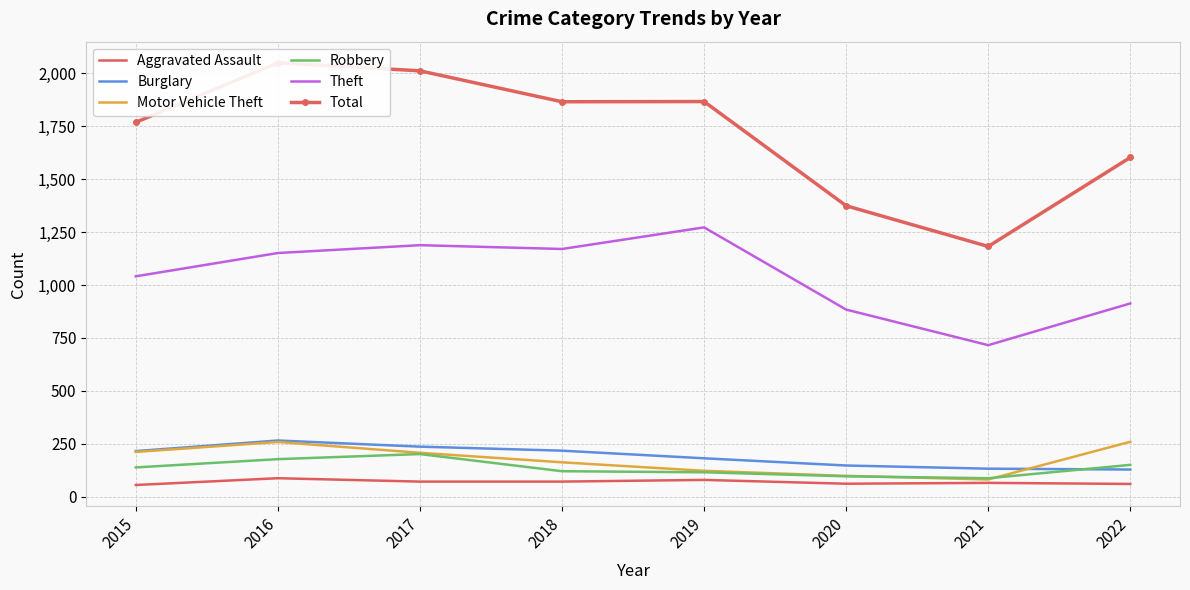

Which series changed the most between 2015 and 2016?

Total